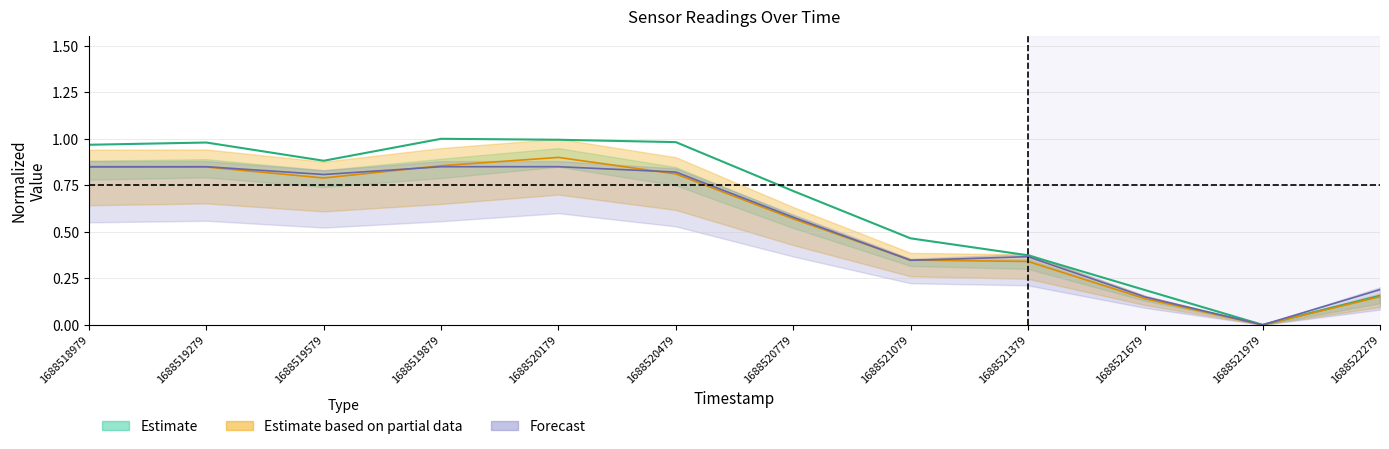

True or false: AS00 and AS01 cross at least once.

True